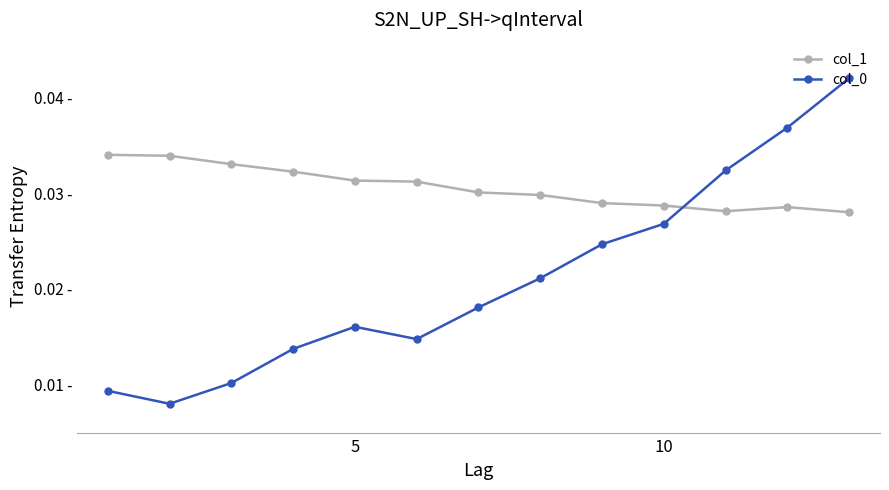

Which series has the largest range (max minus min)?

col_0